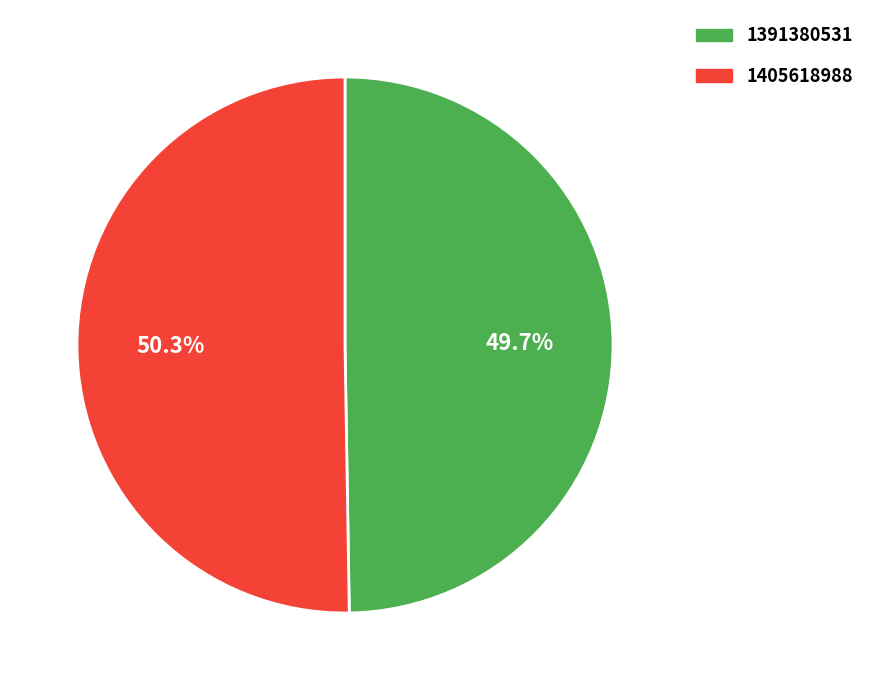

Is 1391380531 the majority of the pie?

No